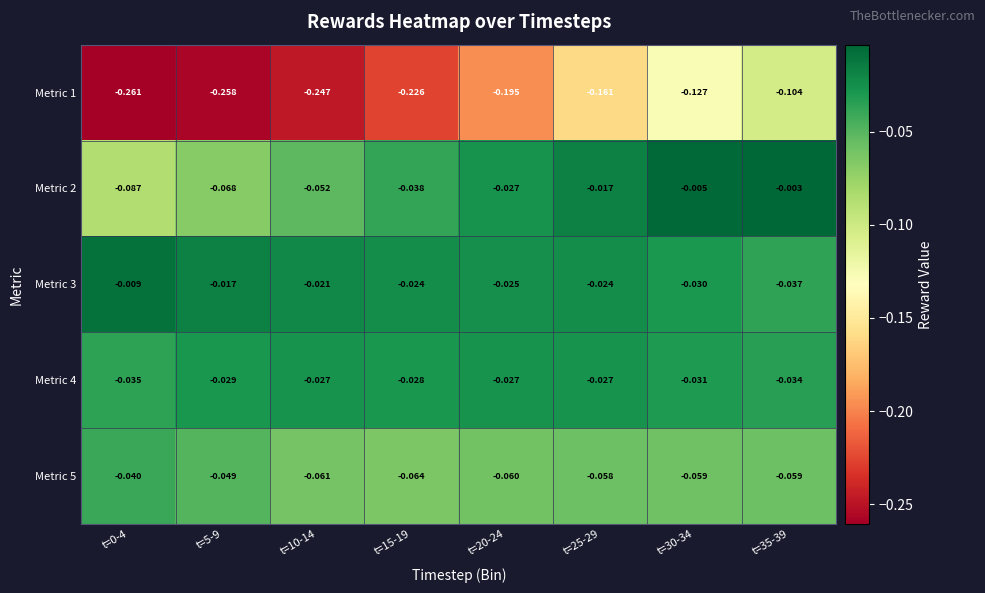

Is the value of Metric 3 at t=30-34 greater than the value of Metric 4 at t=0-4?

Yes